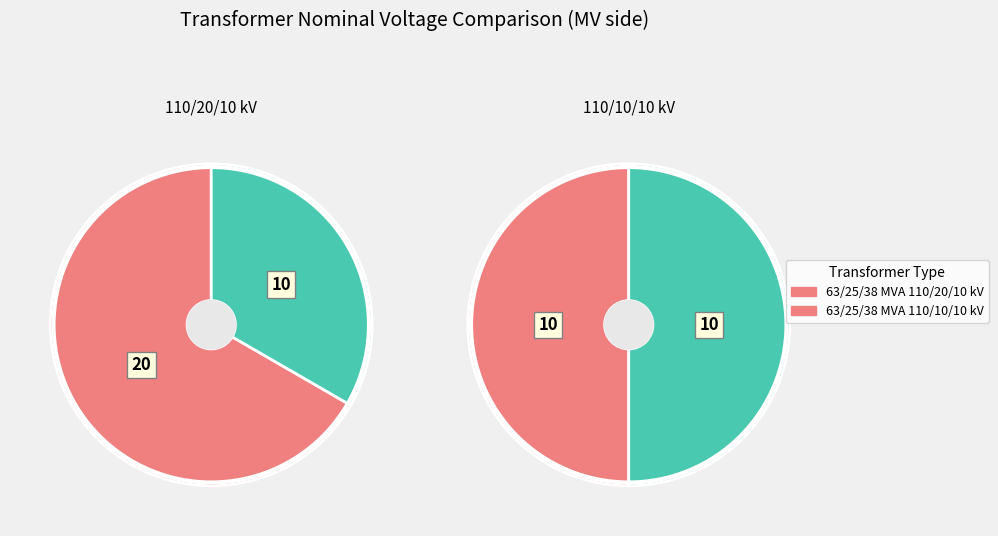

What is the smallest slice in the pie chart?

63/25/38 MVA 110/10/10 kV